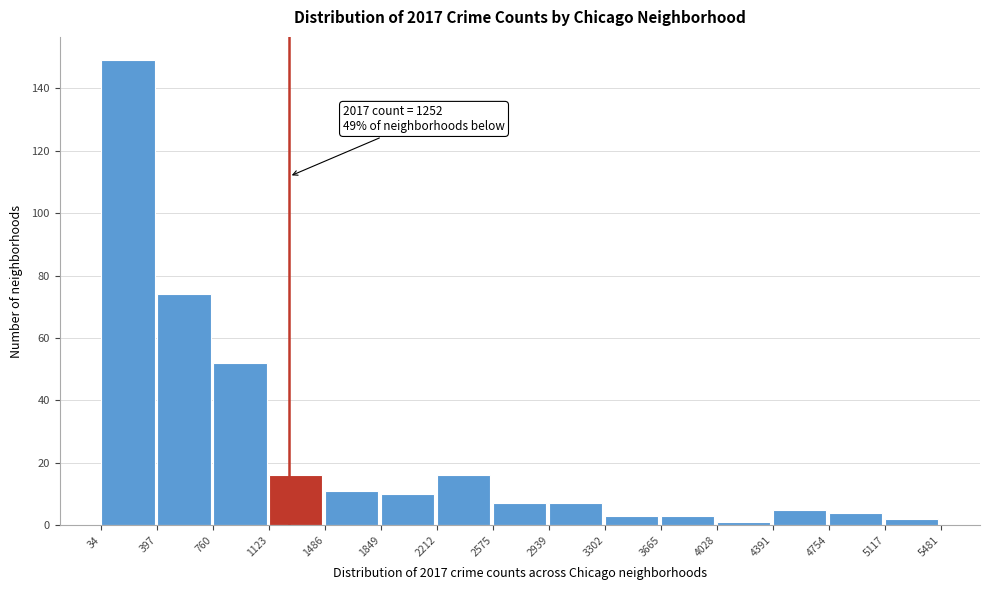

Over which range of the x-axis is the bar tallest?

34 to 397